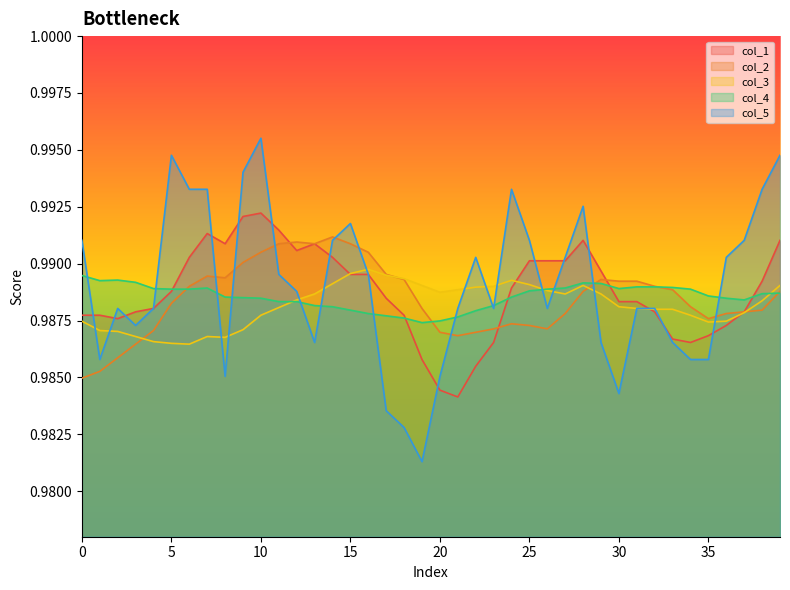

Which category has the highest value in the col_3 series?

16